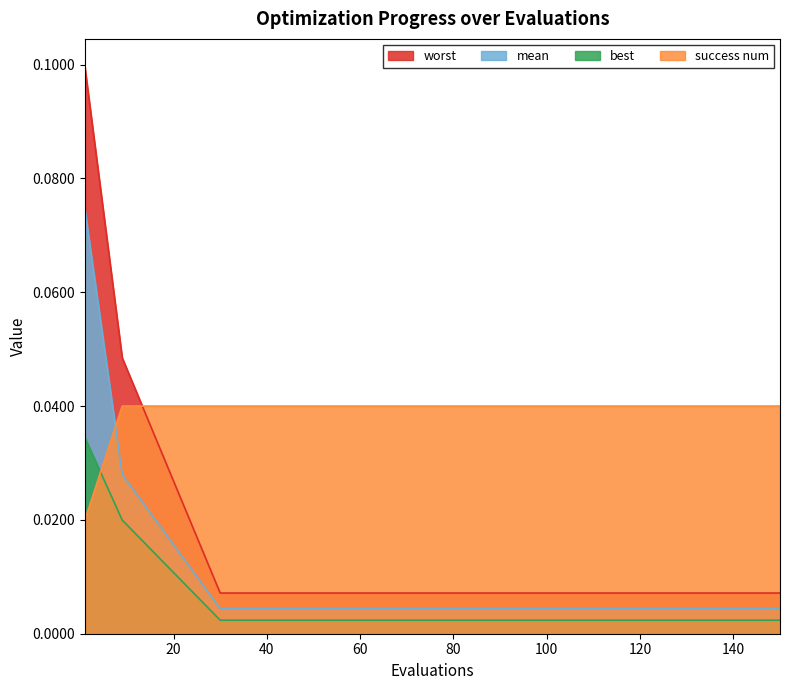

Reading left to right, what are all the values shown in this chart?

mean: 0.1	0.0	0.0	0.0	0.0	0.0	0.0	0.0	0.0	0.0	0.0	0.0	0.0	0.0	0.0
best: 0.0	0.0	0.0	0.0	0.0	0.0	0.0	0.0	0.0	0.0	0.0	0.0	0.0	0.0	0.0
worst: 0.1	0.0	0.0	0.0	0.0	0.0	0.0	0.0	0.0	0.0	0.0	0.0	0.0	0.0	0.0
success_num: 0.0	0.0	0.0	0.0	0.0	0.0	0.0	0.0	0.0	0.0	0.0	0.0	0.0	0.0	0.0